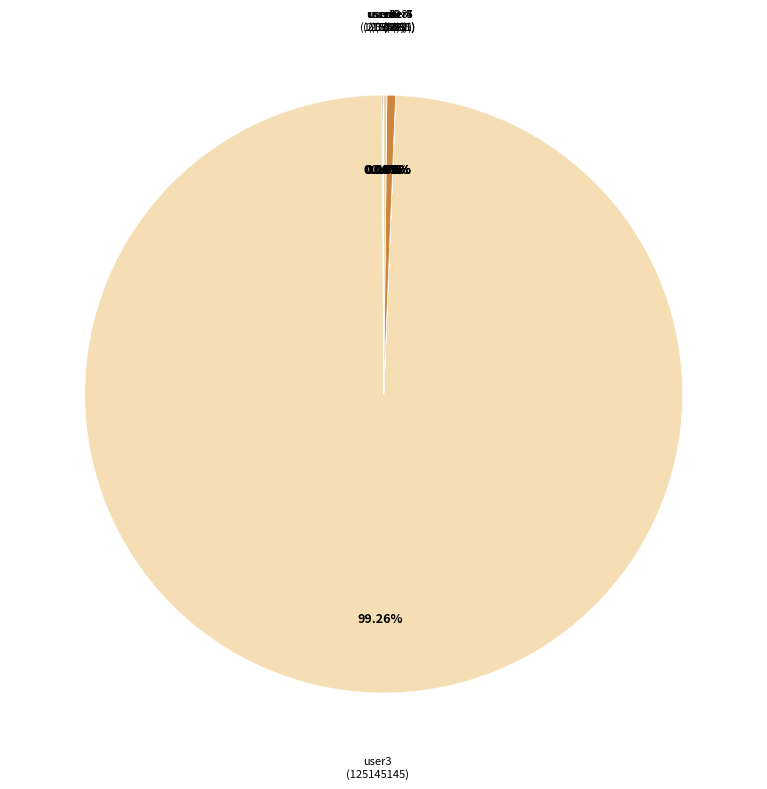

How many slices are in this pie chart?

10